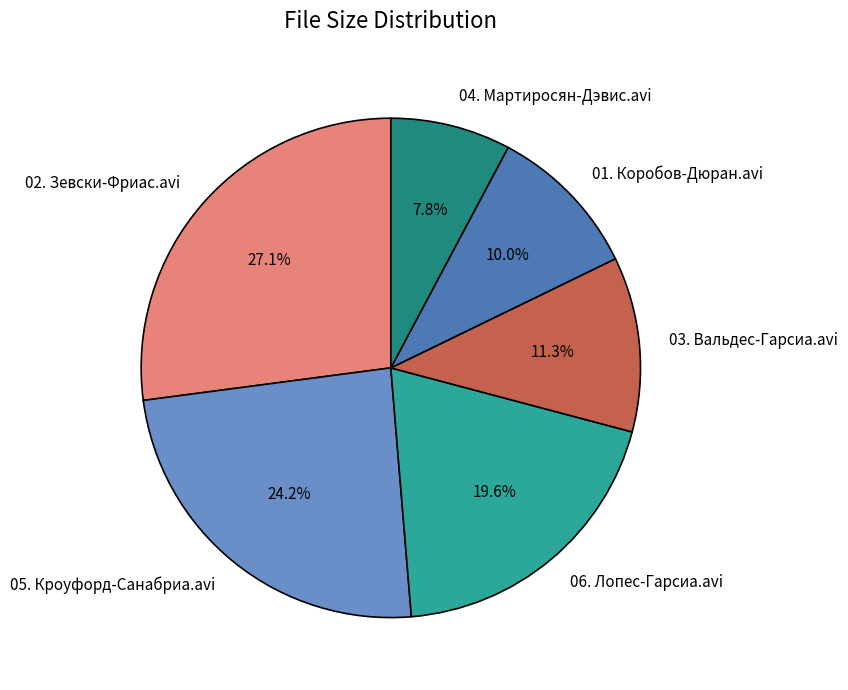

To the nearest percent, what portion does 01. Коробов-Дюран.avi represent?

10%